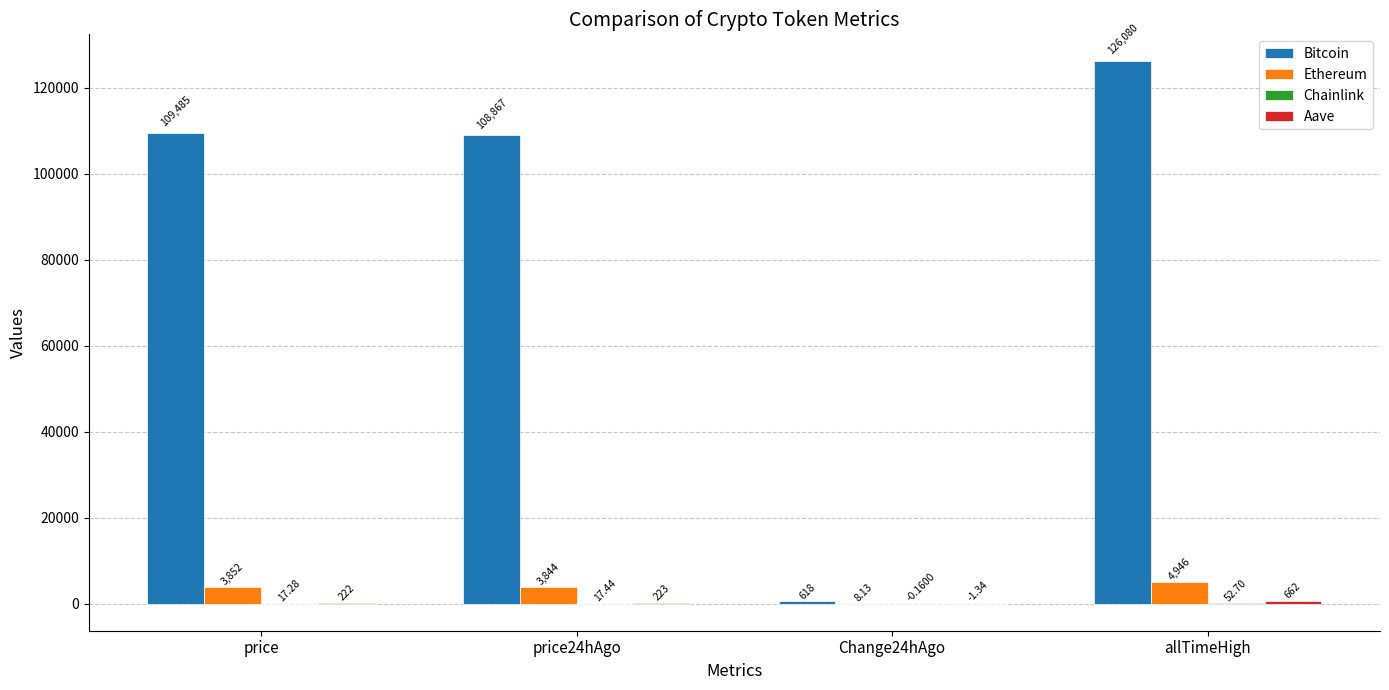

Which series has the largest total across all categories?

Bitcoin